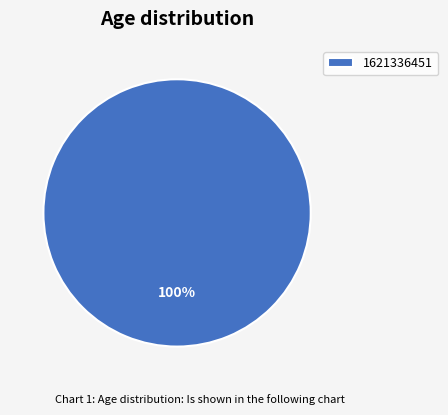

What percentage is the 1621336451 slice, to the nearest percent?

100%